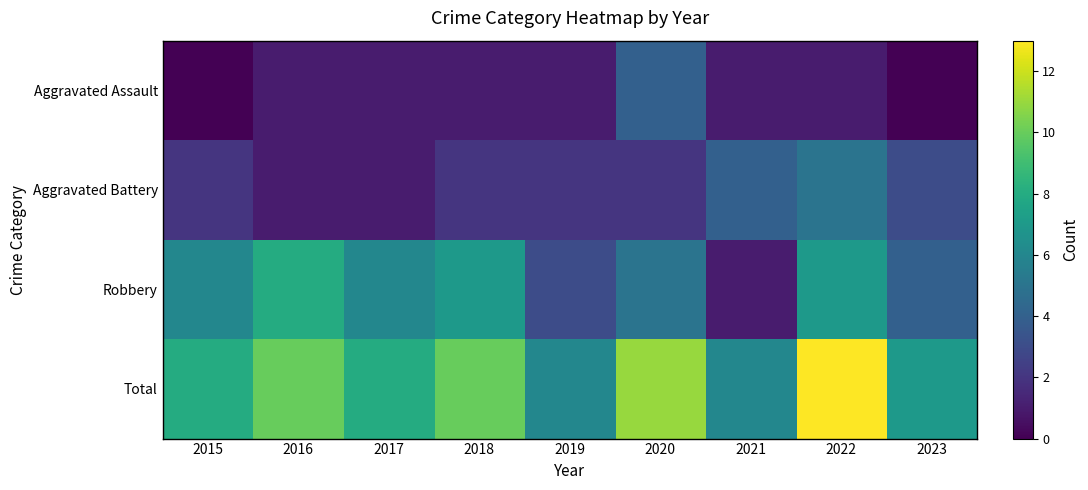

Reading right to left, transcribe all the data shown in this chart.

Aggravated Assault: 2023=0	2022=1	2021=1	2020=4	2019=1	2018=1	2017=1	2016=1	2015=0
Aggravated Battery: 2023=3	2022=5	2021=4	2020=2	2019=2	2018=2	2017=1	2016=1	2015=2
Robbery: 2023=4	2022=7	2021=1	2020=5	2019=3	2018=7	2017=6	2016=8	2015=6
Total: 2023=7	2022=13	2021=6	2020=11	2019=6	2018=10	2017=8	2016=10	2015=8